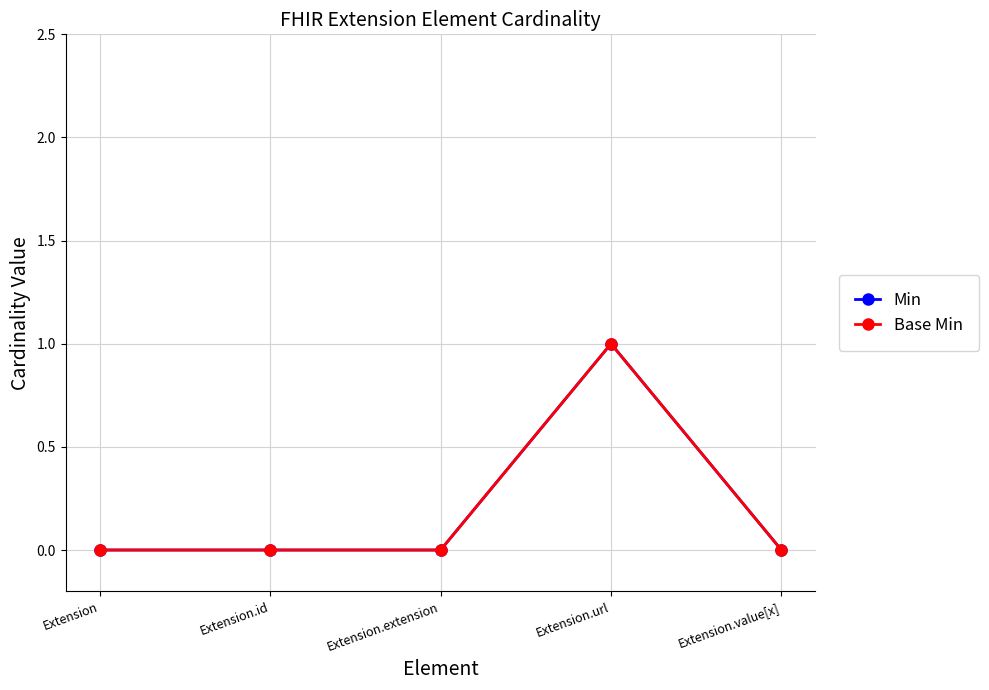

Is it true that Base Min equals 0 at Extension.id?

True